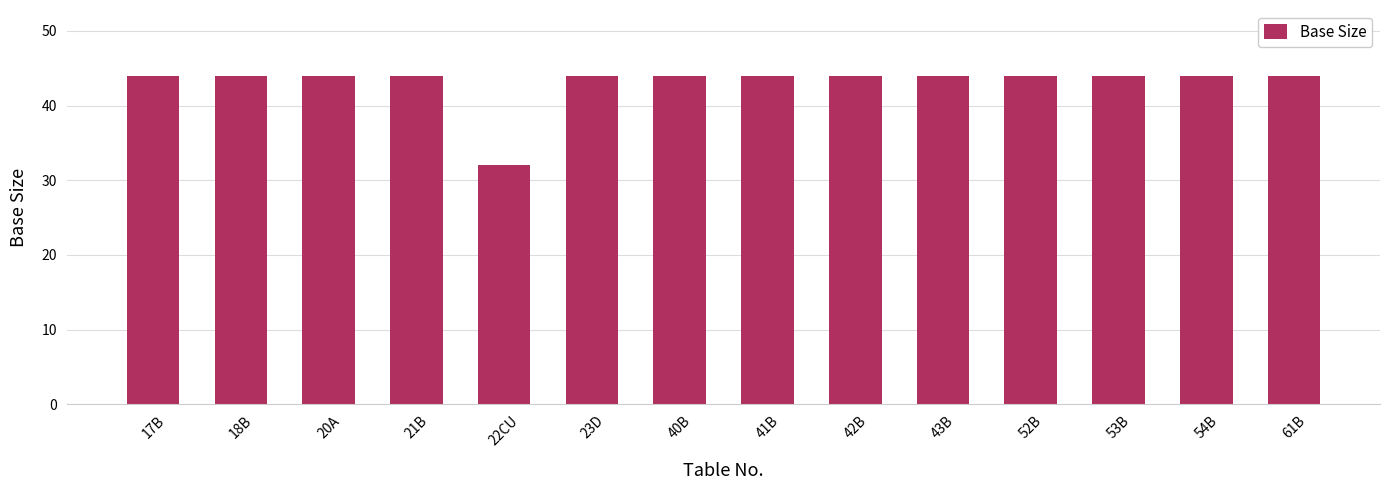

What is the label of the 11th bar from the right?

21B